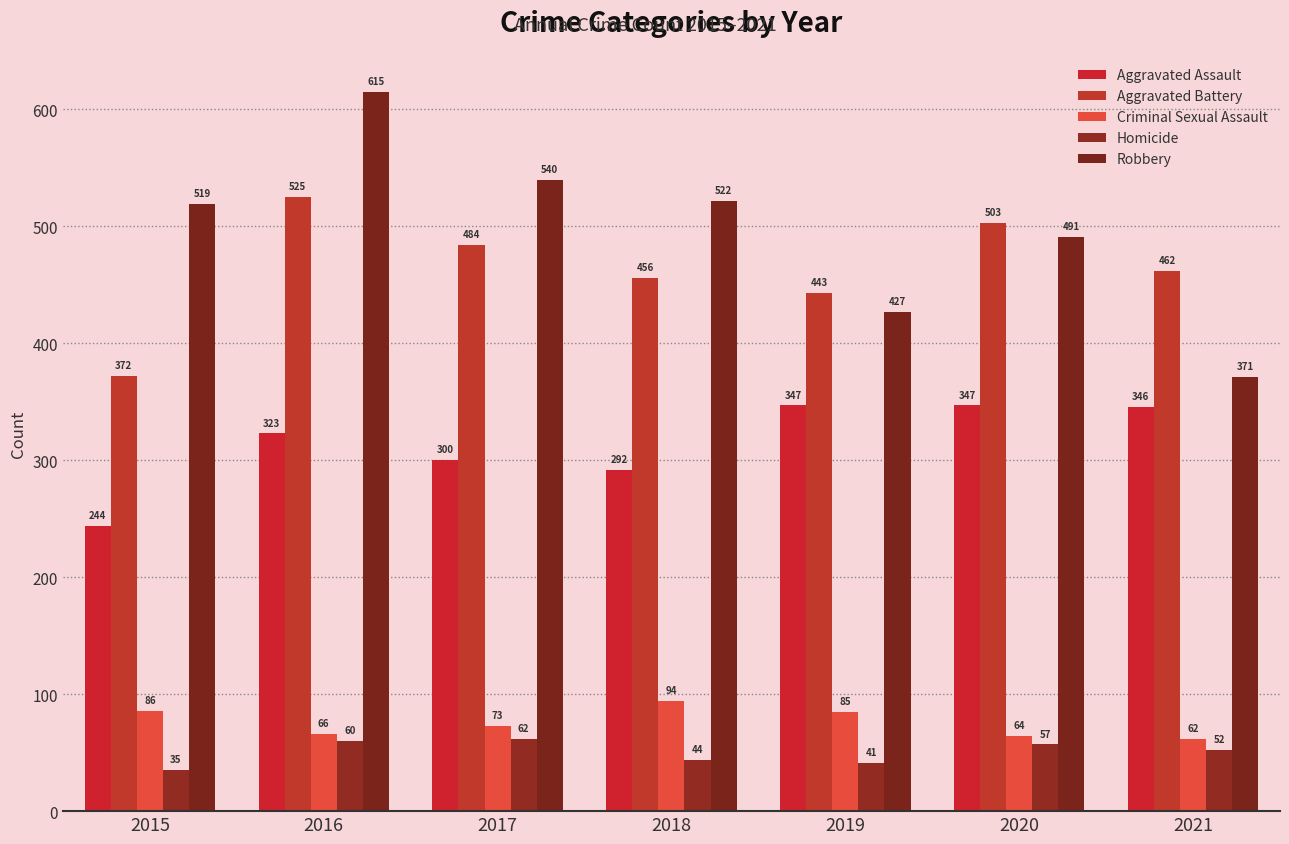

Is the value of Criminal Sexual Assault at 2015 greater than the value of Aggravated Battery at 2015?

No